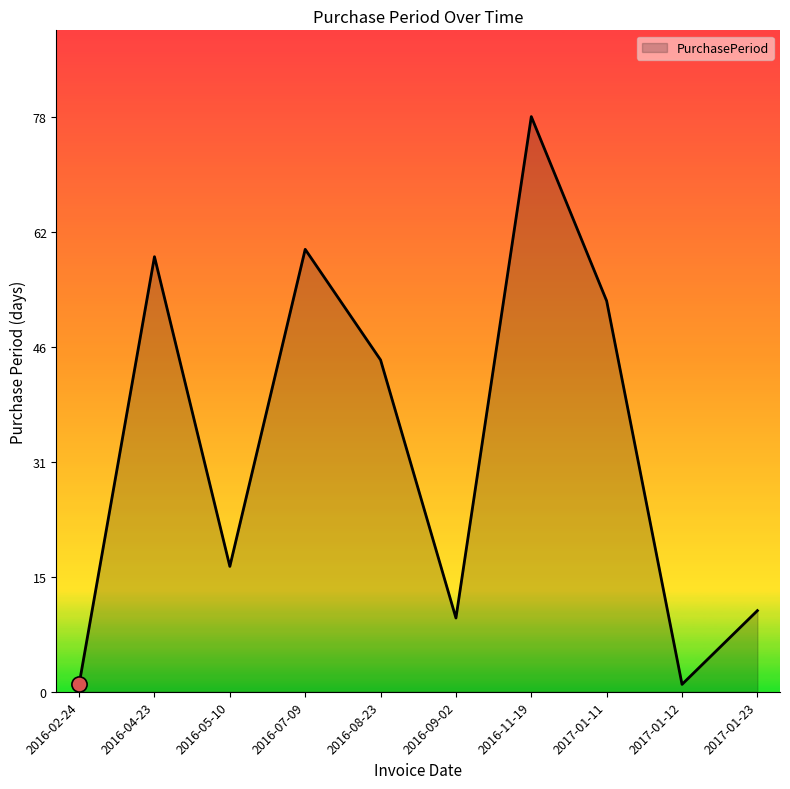

What is the change in value from 2016-02-24 to 2016-07-09?

+59